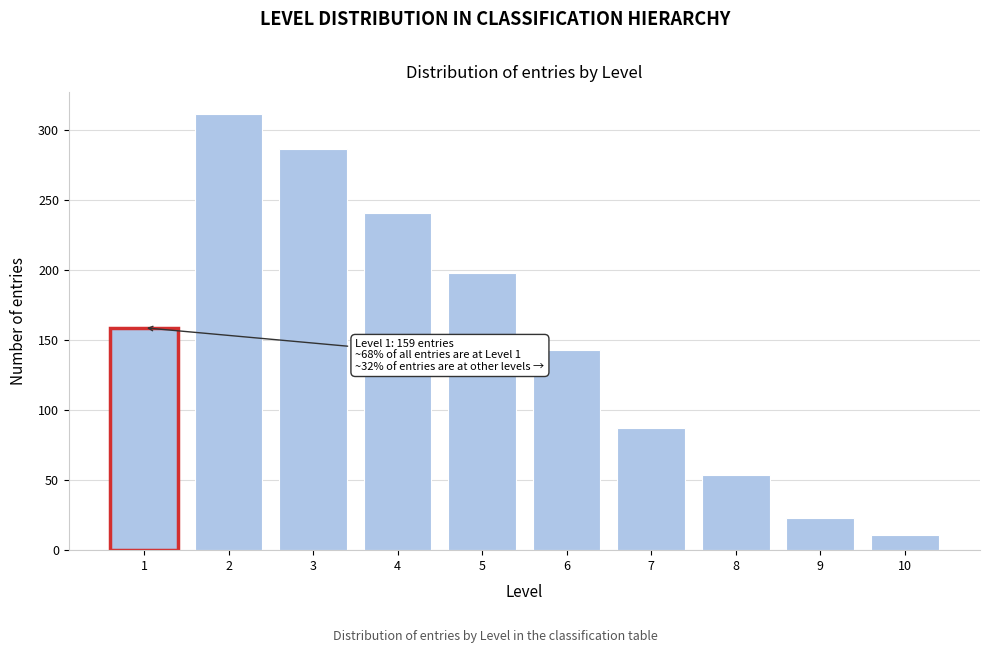

Reading right to left, list all the values displayed in this chart.

11	23	54	87	143	198	241	287	312	159